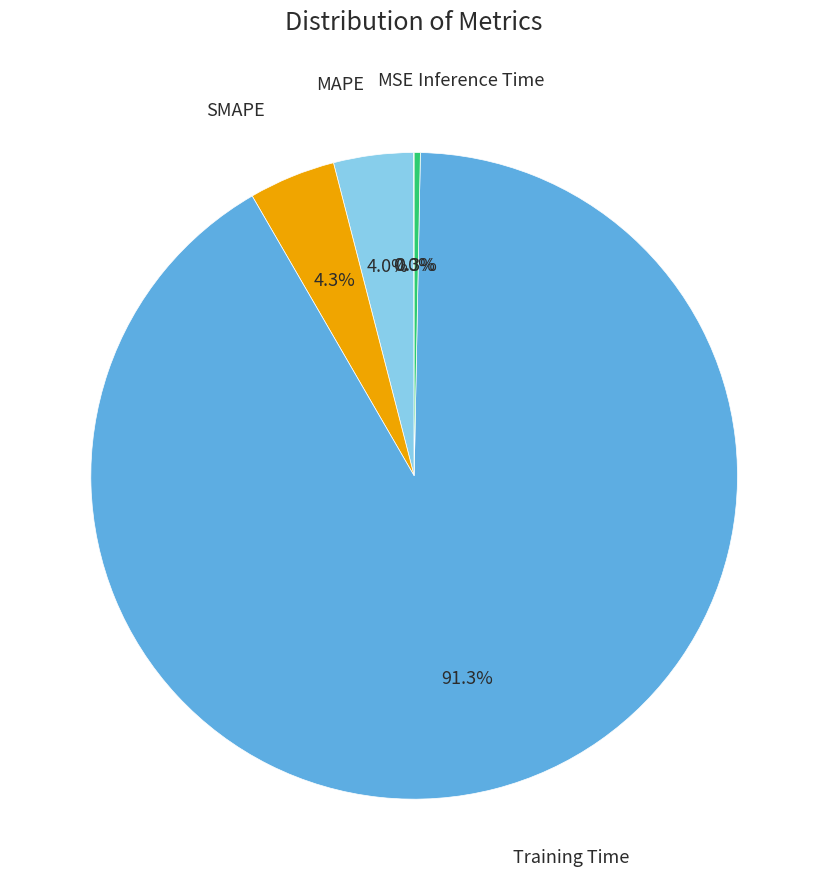

Is there a majority slice in this chart?

Yes